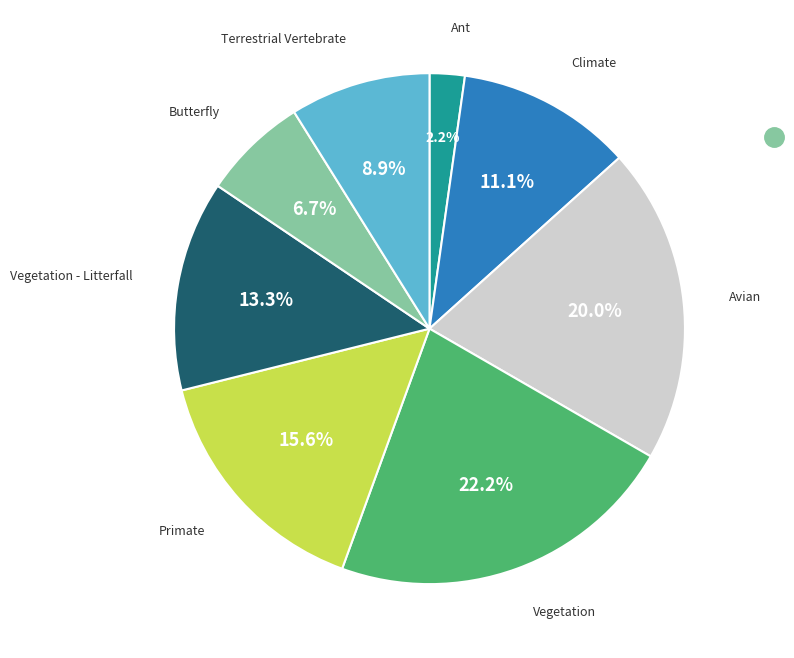

Is there a majority slice in this chart?

No